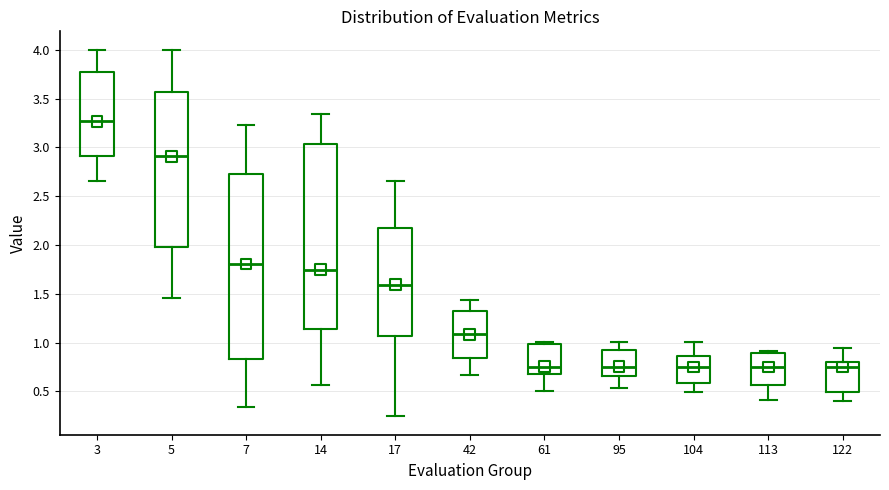

Reading left to right, transcribe this box plot: for each box, give where its median line is, the range the box spans, and where its two whiskers end, as read against the y-axis. The values are not printed on the chart, so give them approximately, as read against the axis.

3: median 3.25, box 2.90 to 3.75, whiskers 2.65 to 4.00
5: median 2.90, box 2.00 to 3.55, whiskers 1.45 to 4.00
7: median 1.80, box 0.85 to 2.70, whiskers 0.35 to 3.25
14: median 1.75, box 1.15 to 3.05, whiskers 0.55 to 3.35
17: median 1.60, box 1.05 to 2.20, whiskers 0.25 to 2.65
42: median 1.10, box 0.85 to 1.35, whiskers 0.65 to 1.45
61: median 0.75, box 0.70 to 1.00, whiskers 0.50 to 1.00 (just above the box's upper edge)
95: median 0.75, box 0.65 to 0.95, whiskers 0.55 to 1.00
104: median 0.75, box 0.60 to 0.85, whiskers 0.50 to 1.00
113: median 0.75, box 0.55 to 0.90, whiskers 0.40 to 0.90 (just above the box's upper edge)
122: median 0.75, box 0.50 to 0.80, whiskers 0.40 to 0.95